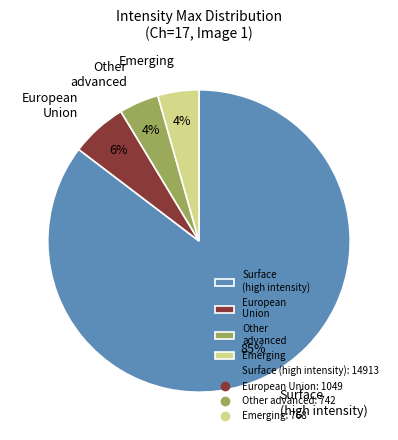

Approximately how many times larger is the value at Emerging compared to Other advanced?

1.0